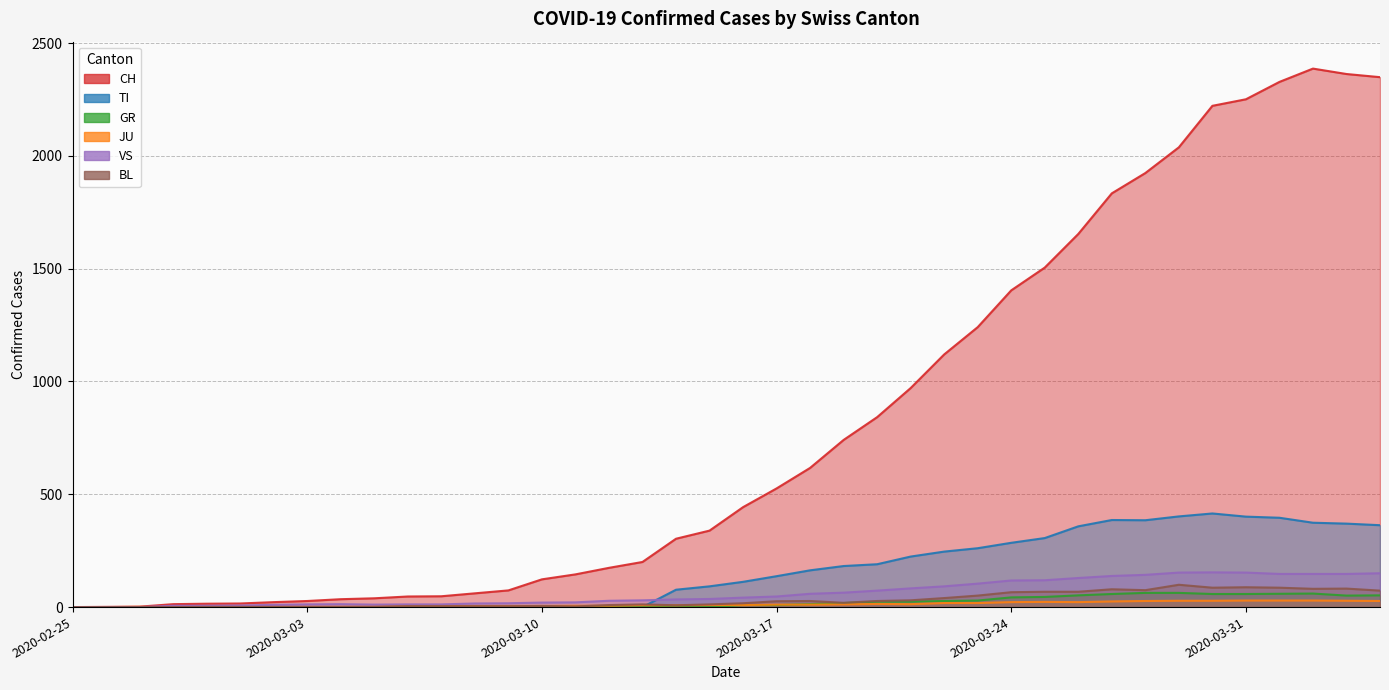

Which series has the largest total across all categories?

CH